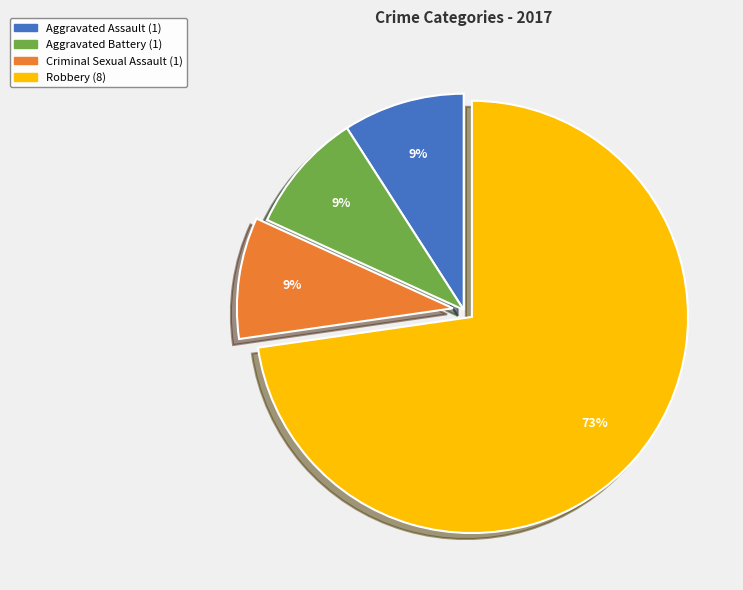

The Robbery slice represents 73% of the pie. True or false?

True